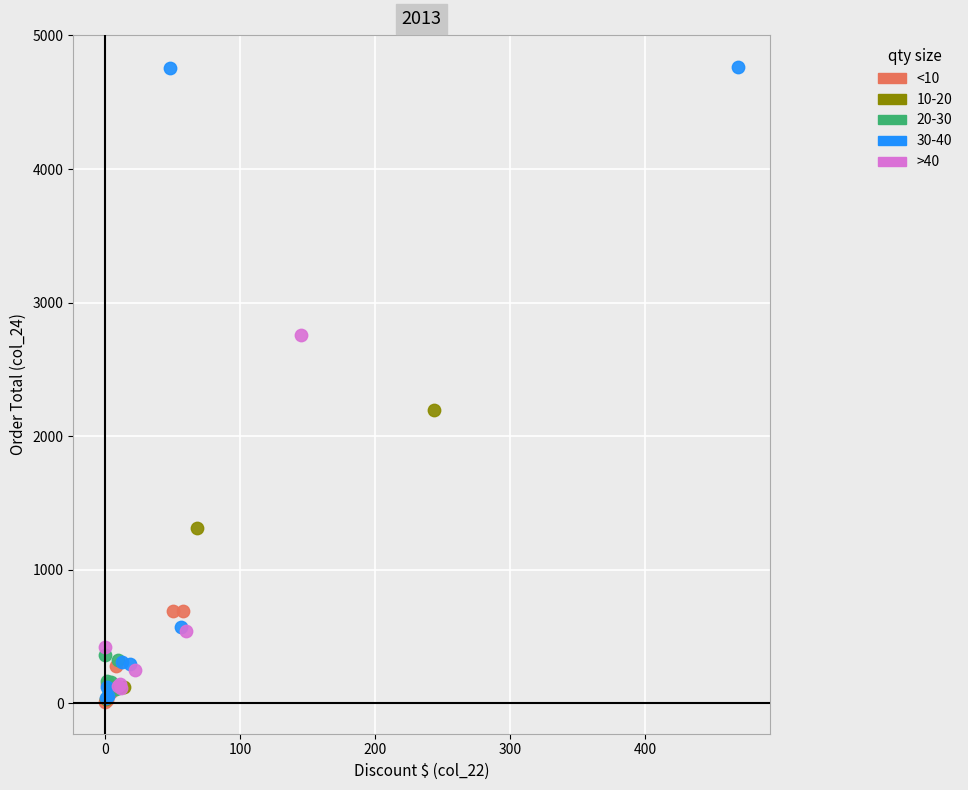

Which series has the largest Y range (max minus min)?

30-40